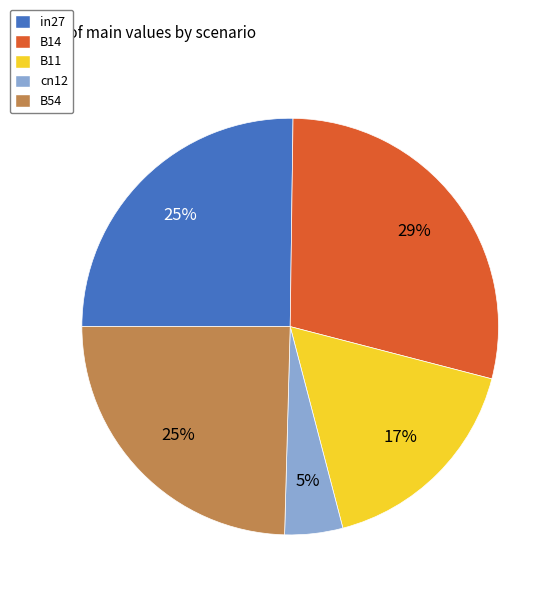

How many slices are in this pie chart?

5